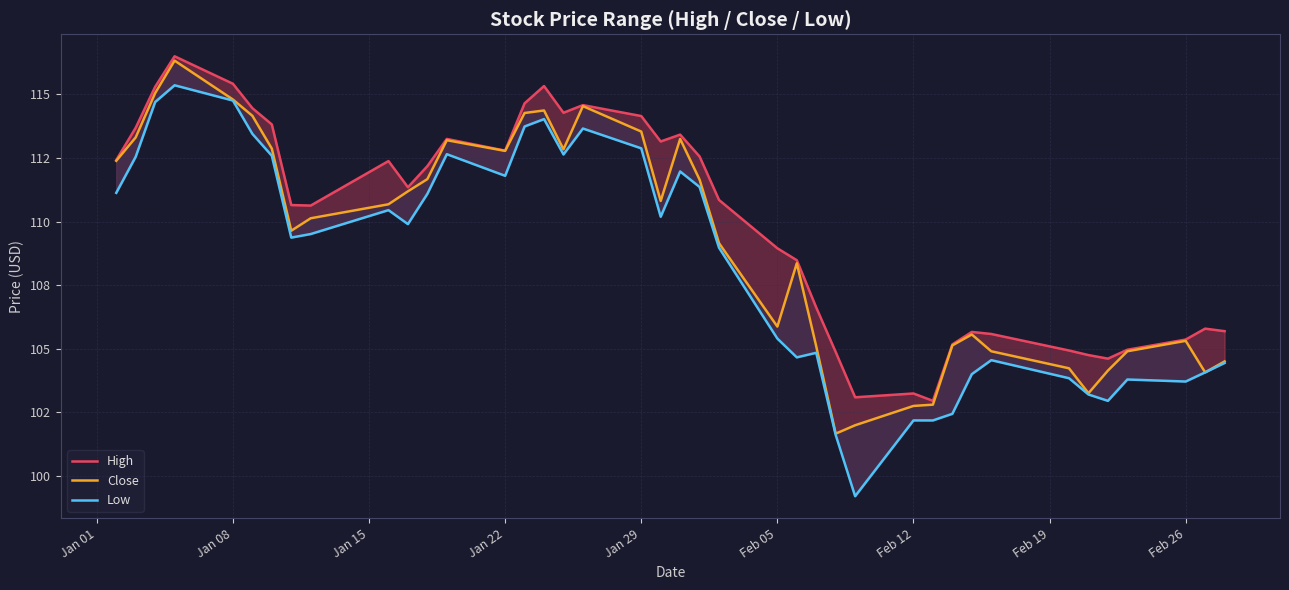

Rank the series at Jan 22 from lowest to highest value.

Low, Close, High